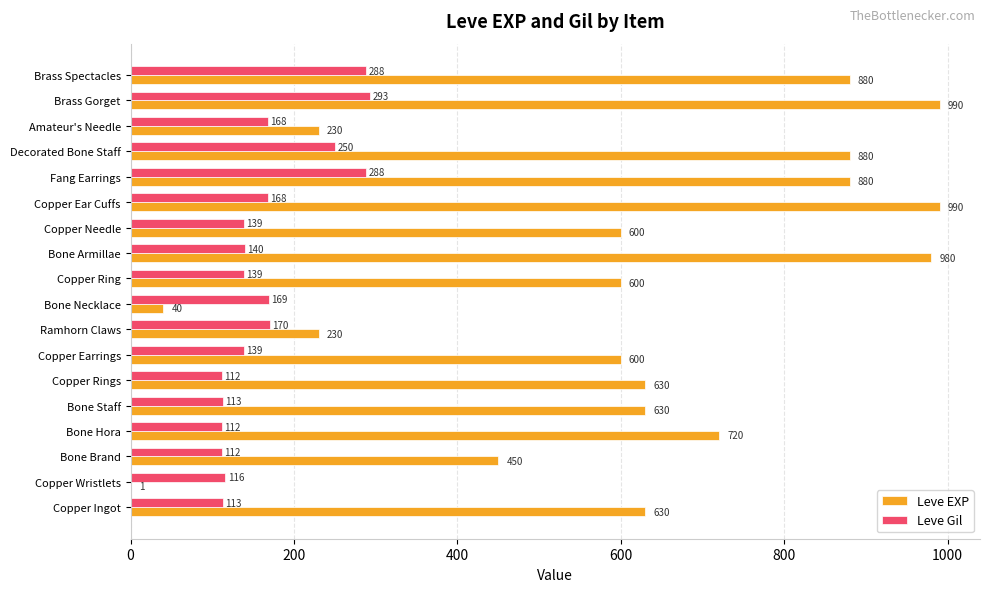

Which series has the largest range (max minus min)?

Leve EXP